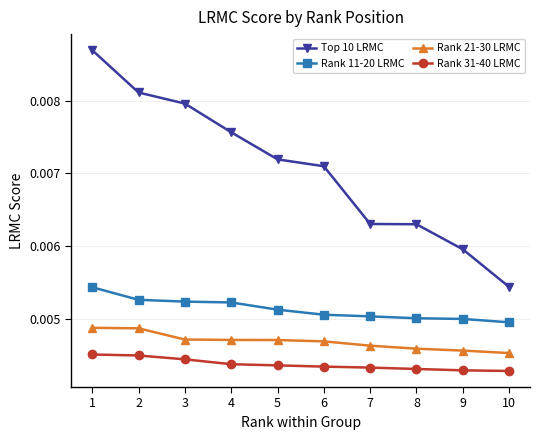

At 1, list the series in order from largest to smallest.

Top 10 LRMC, Rank 11-20 LRMC, Rank 21-30 LRMC, Rank 31-40 LRMC